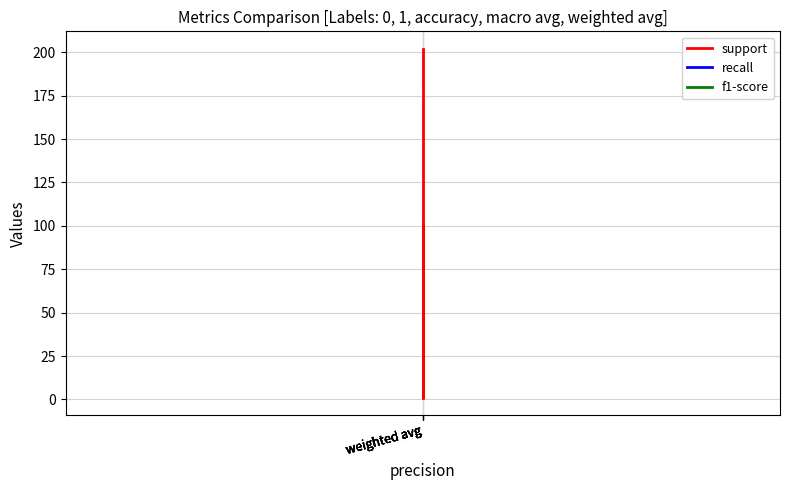

At which category does support reach its first local valley?

weighted avg